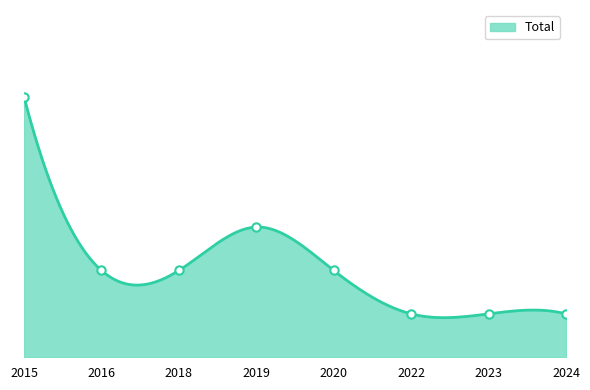

Which has a higher value, 2020 or 2015?

2015